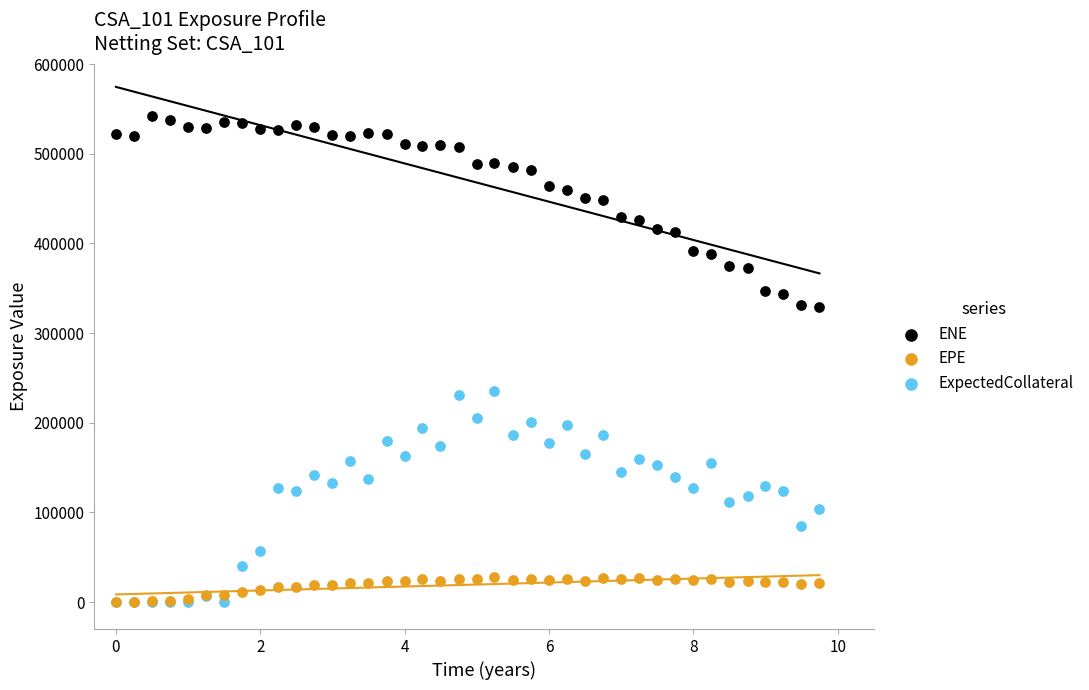

Which series has the widest spread of Y values?

ExpectedCollateral